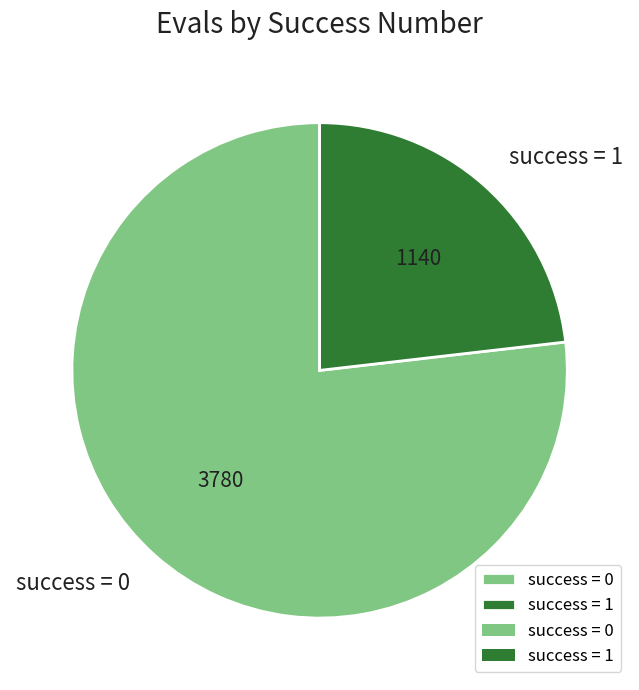

The success = 0 slice represents 77% of the pie. True or false?

True